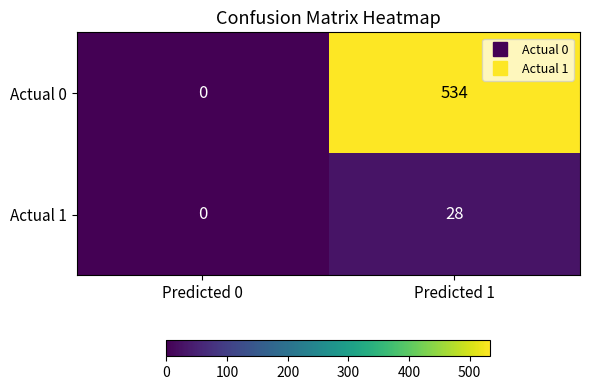

At how many categories does at least one series exceed 508?

1